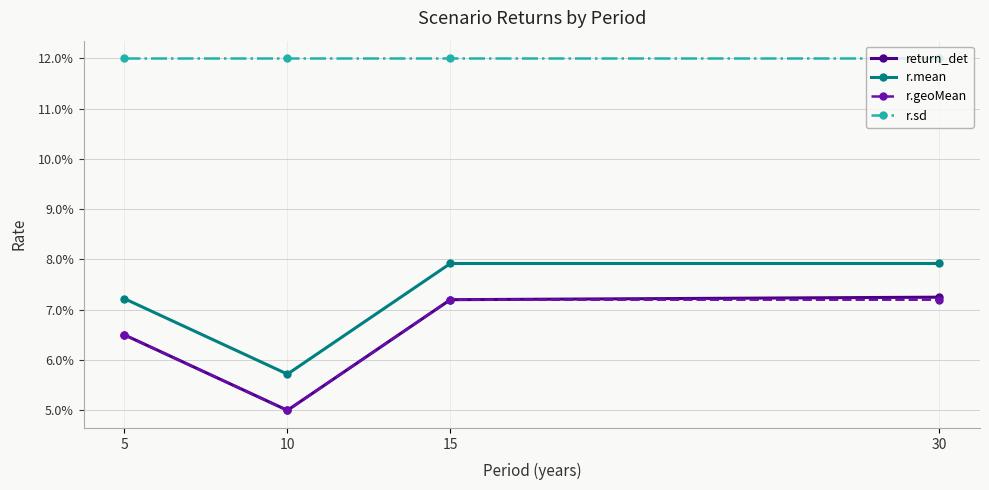

Reading left to right, transcribe all the data shown in this chart.

return_det: 0.1	0.1	0.1	0.1
r.mean: 0.1	0.1	0.1	0.1
r.geoMean: 0.1	0.1	0.1	0.1
r.sd: 0.1	0.1	0.1	0.1